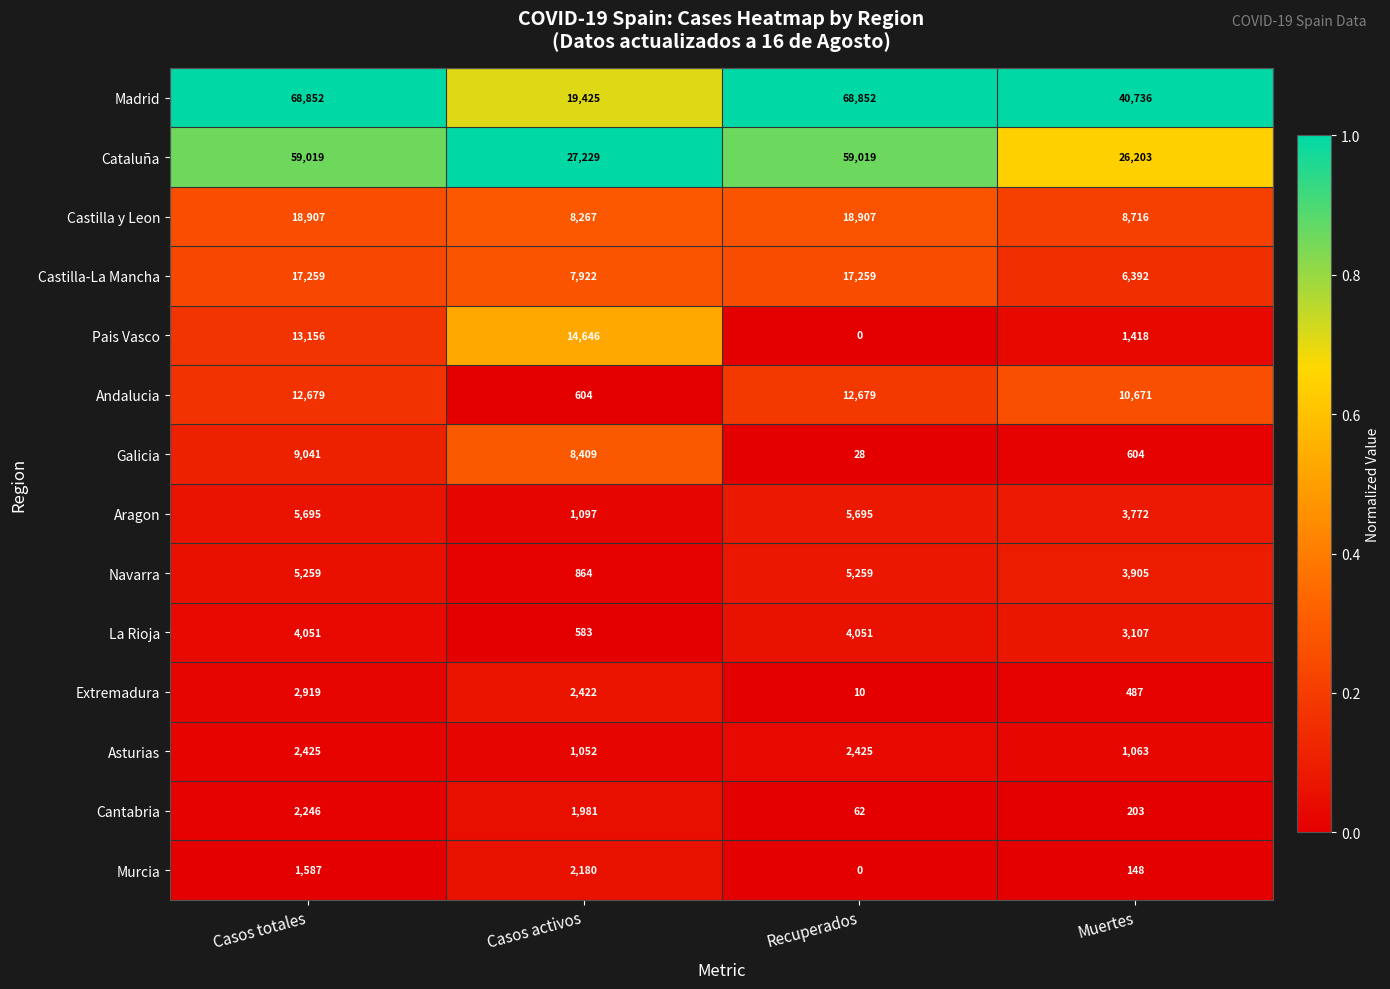

List the labels in order of Cantabria value, largest first.

Casos totales, Casos activos, Muertes, Recuperados